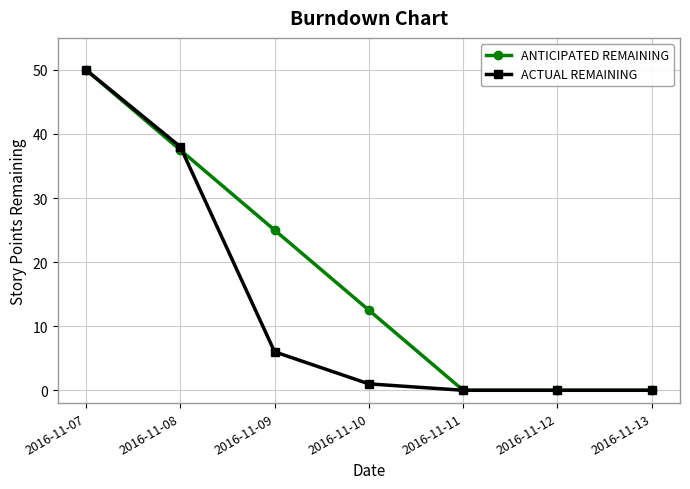

Between 2016-11-07 and 2016-11-08, which series saw the biggest shift?

ANTICIPATED REMAINING